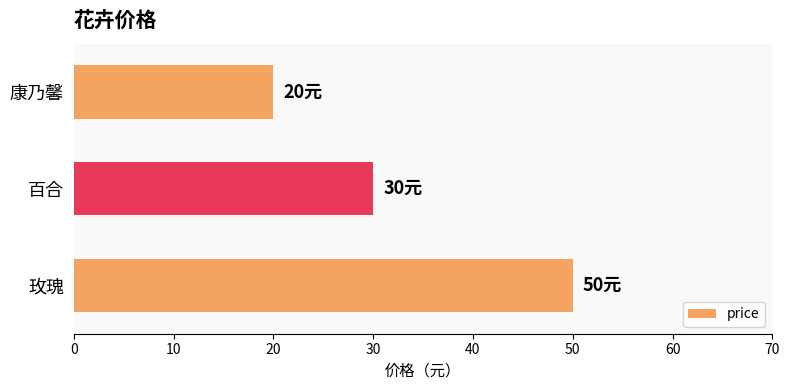

What is the change in value from 玫瑰 to 百合?

-20